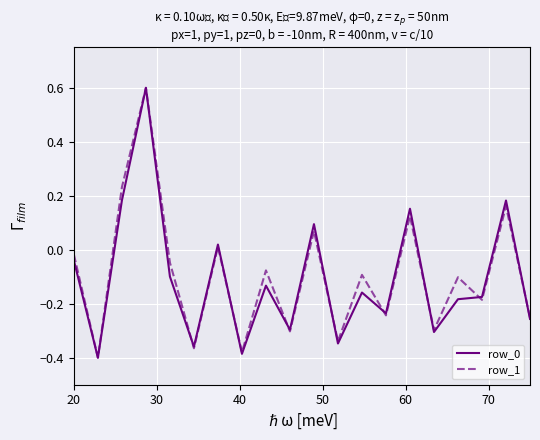

What is the difference between the second highest and minimum values in the row_0 series?

0.6